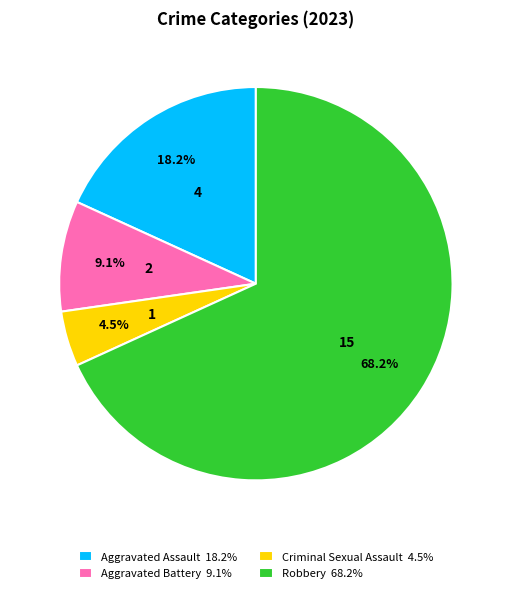

Is it true that Aggravated Battery is 9% of the pie?

True